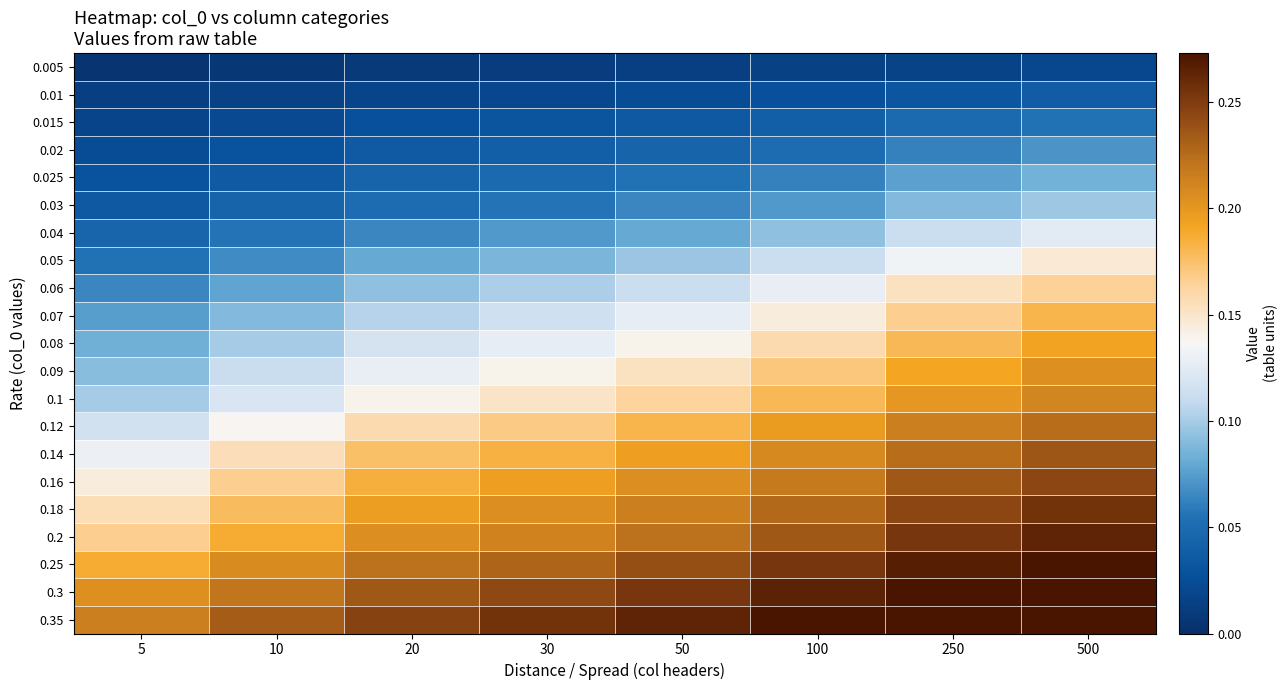

Reading left to right, transcribe all the data shown in this chart.

0.005: 5=0.0	10=0.0	20=0.0	30=0.0	50=0.0	100=0.0	250=0.0	500=0.0
0.01: 5=0.0	10=0.0	20=0.0	30=0.0	50=0.0	100=0.0	250=0.0	500=0.0
0.015: 5=0.0	10=0.0	20=0.0	30=0.0	50=0.0	100=0.0	250=0.0	500=0.1
0.02: 5=0.0	10=0.0	20=0.0	30=0.0	50=0.0	100=0.1	250=0.1	500=0.1
0.025: 5=0.0	10=0.0	20=0.0	30=0.0	50=0.1	100=0.1	250=0.1	500=0.1
0.03: 5=0.0	10=0.0	20=0.1	30=0.1	50=0.1	100=0.1	250=0.1	500=0.1
0.04: 5=0.0	10=0.1	20=0.1	30=0.1	50=0.1	100=0.1	250=0.1	500=0.1
0.05: 5=0.1	10=0.1	20=0.1	30=0.1	50=0.1	100=0.1	250=0.1	500=0.1
0.06: 5=0.1	10=0.1	20=0.1	30=0.1	50=0.1	100=0.1	250=0.2	500=0.2
0.07: 5=0.1	10=0.1	20=0.1	30=0.1	50=0.1	100=0.1	250=0.2	500=0.2
0.08: 5=0.1	10=0.1	20=0.1	30=0.1	50=0.1	100=0.2	250=0.2	500=0.2
0.09: 5=0.1	10=0.1	20=0.1	30=0.1	50=0.2	100=0.2	250=0.2	500=0.2
0.1: 5=0.1	10=0.1	20=0.1	30=0.2	50=0.2	100=0.2	250=0.2	500=0.2
0.12: 5=0.1	10=0.1	20=0.2	30=0.2	50=0.2	100=0.2	250=0.2	500=0.2
0.14: 5=0.1	10=0.2	20=0.2	30=0.2	50=0.2	100=0.2	250=0.2	500=0.2
0.16: 5=0.1	10=0.2	20=0.2	30=0.2	50=0.2	100=0.2	250=0.2	500=0.2
0.18: 5=0.2	10=0.2	20=0.2	30=0.2	50=0.2	100=0.2	250=0.2	500=0.3
0.2: 5=0.2	10=0.2	20=0.2	30=0.2	50=0.2	100=0.2	250=0.3	500=0.3
0.25: 5=0.2	10=0.2	20=0.2	30=0.2	50=0.2	100=0.3	250=0.3	500=0.3
0.3: 5=0.2	10=0.2	20=0.2	30=0.2	50=0.3	100=0.3	250=0.3	500=0.3
0.35: 5=0.2	10=0.2	20=0.2	30=0.3	50=0.3	100=0.3	250=0.3	500=0.3